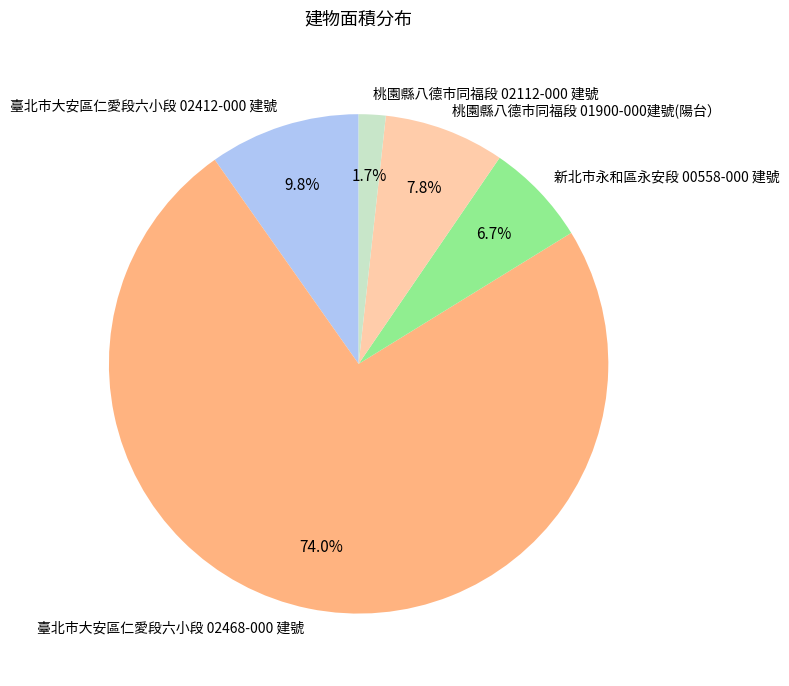

Which has a higher value, 桃園縣八德市同福段 02112-000 建號 or 桃園縣八德市同福段 01900-000建號(陽台）?

桃園縣八德市同福段 01900-000建號(陽台）